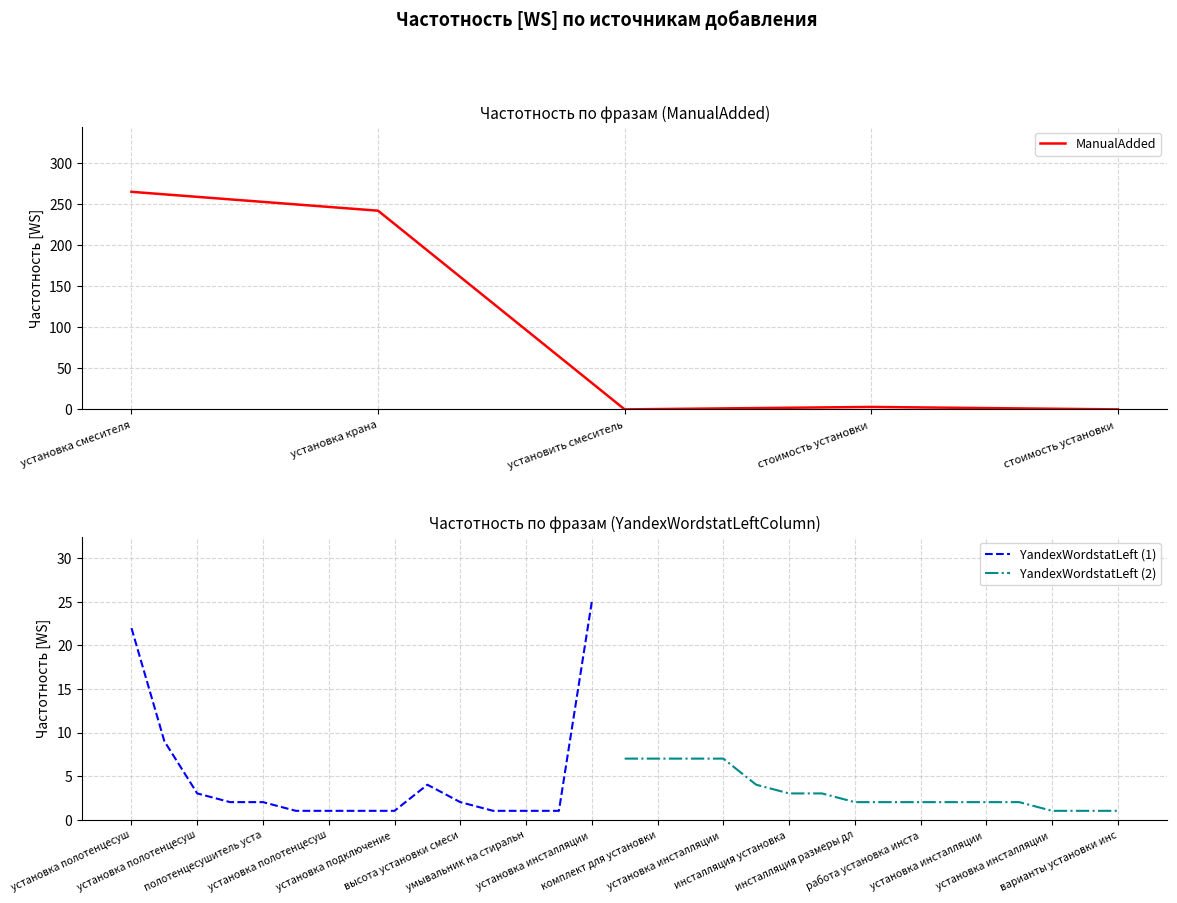

Does the chart display data point markers on the line(s)?

No